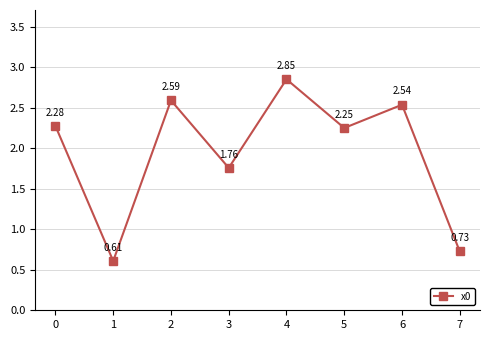

How many data points are above 2?

5